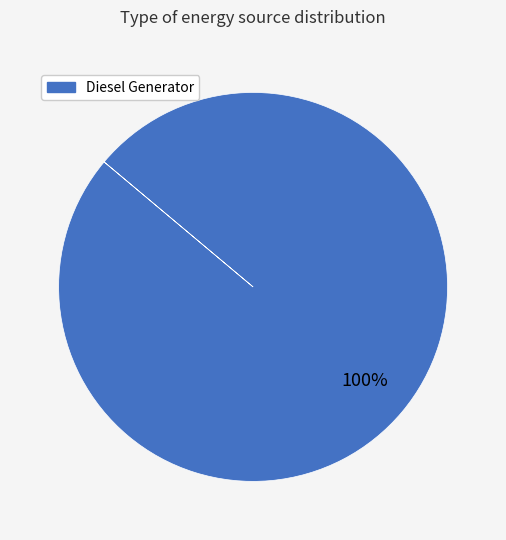

Does any single category account for the majority?

Yes